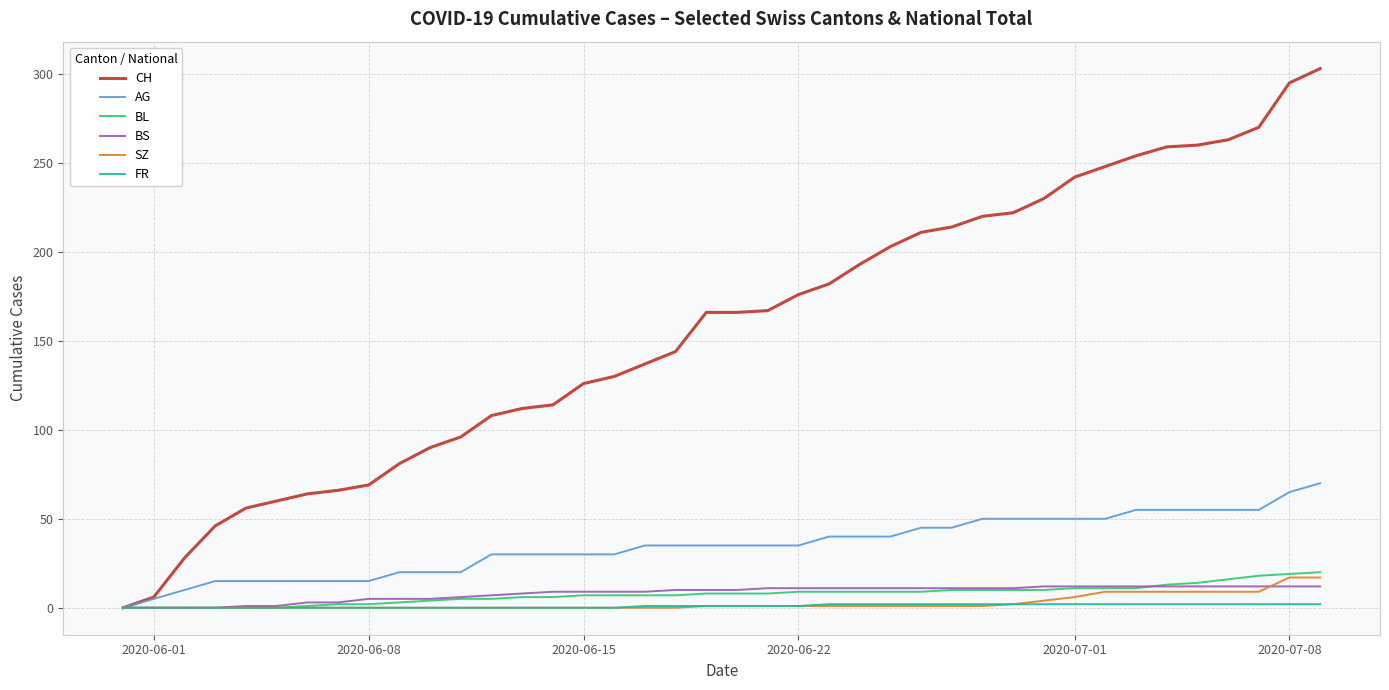

Which series has the largest total across all categories?

CH